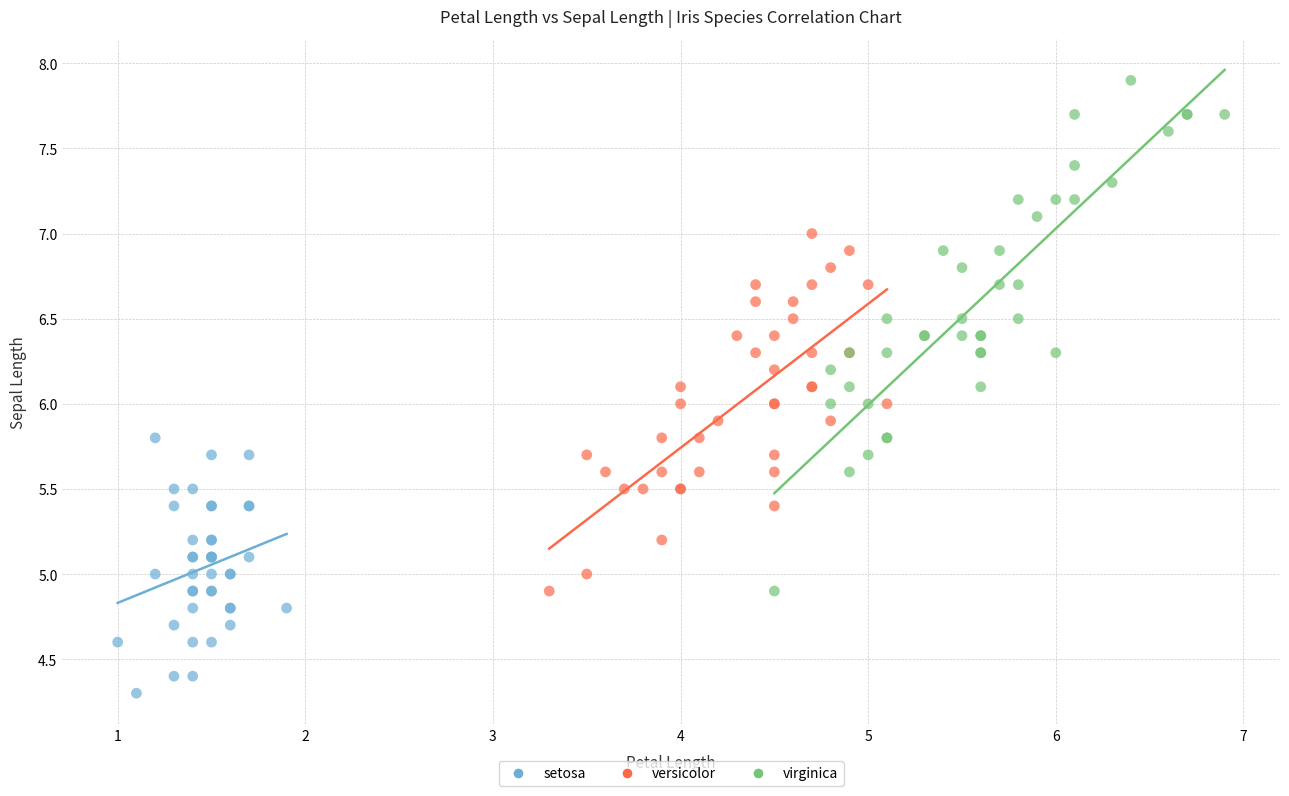

Which series reaches the maximum Y coordinate?

virginica